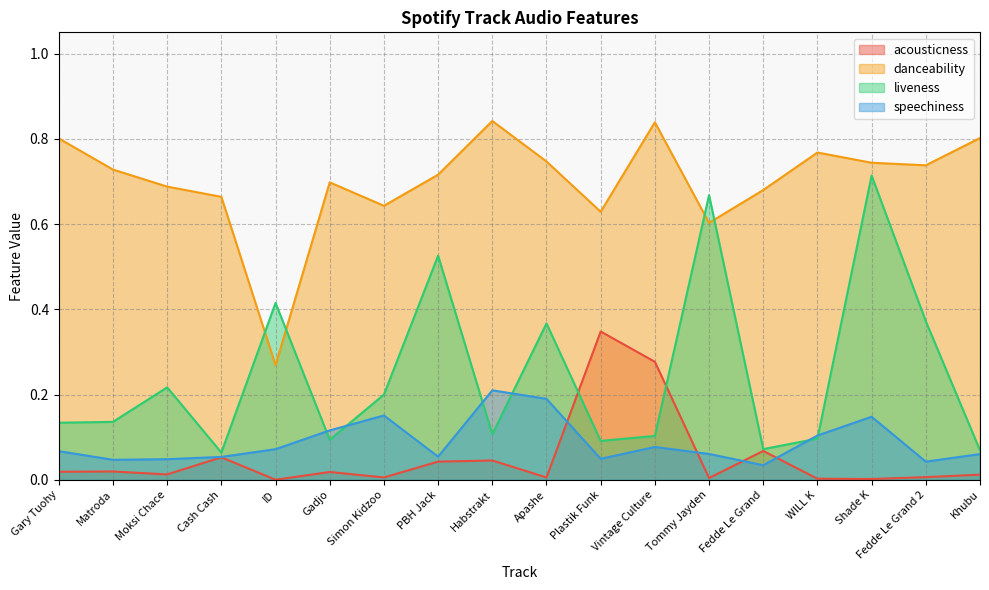

What is the difference between the second highest and minimum values in the acousticness series?

0.3